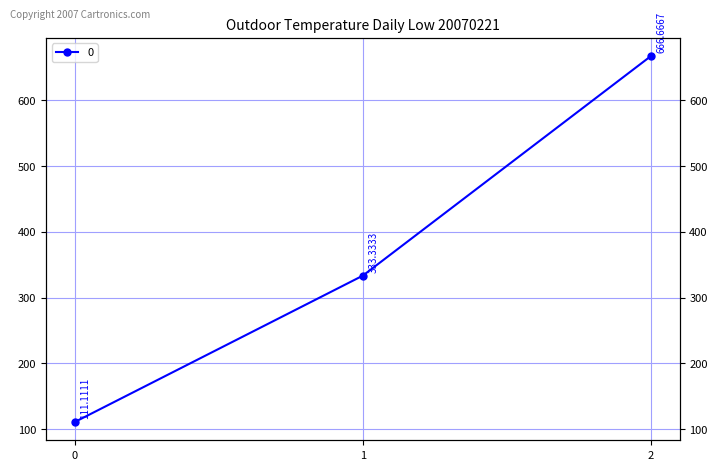

List the labels in order of value, largest first.

2, 1, 0